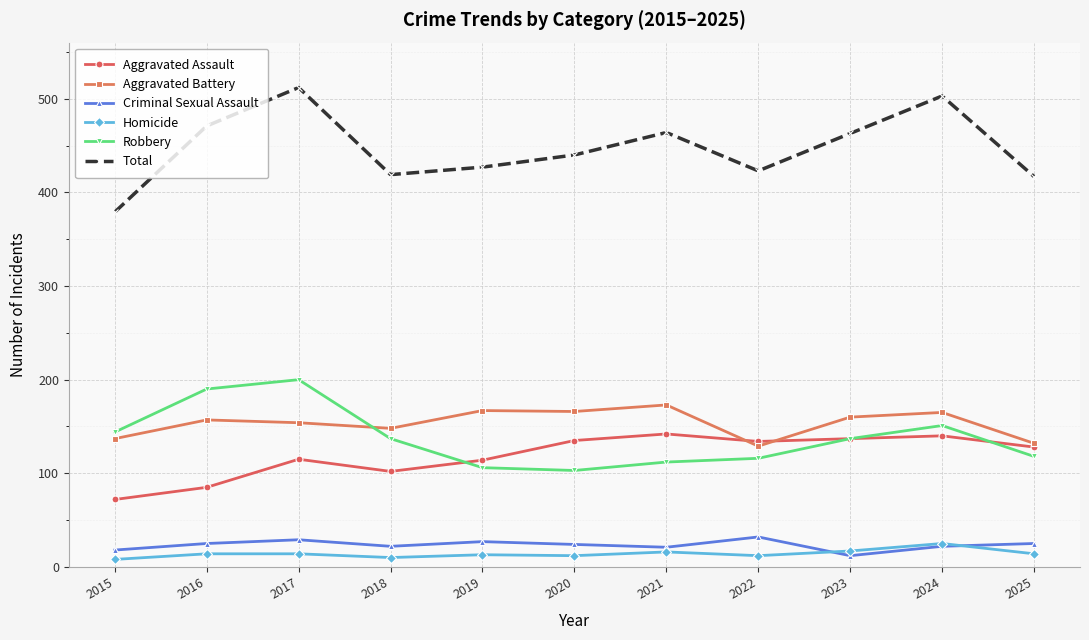

How many categories are shown in the chart?

11